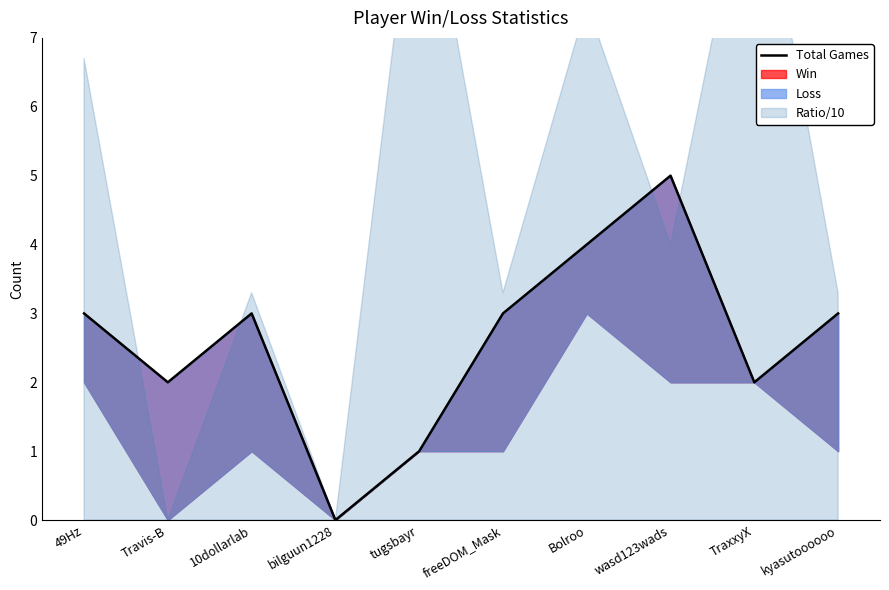

Rank the categories by value from lowest to highest.

bilguun1228, tugsbayr, Travis-B, TraxxyX, 49Hz, 10dollarlab, freeDOM_Mask, kyasutoooooo, Bolroo, wasd123wads